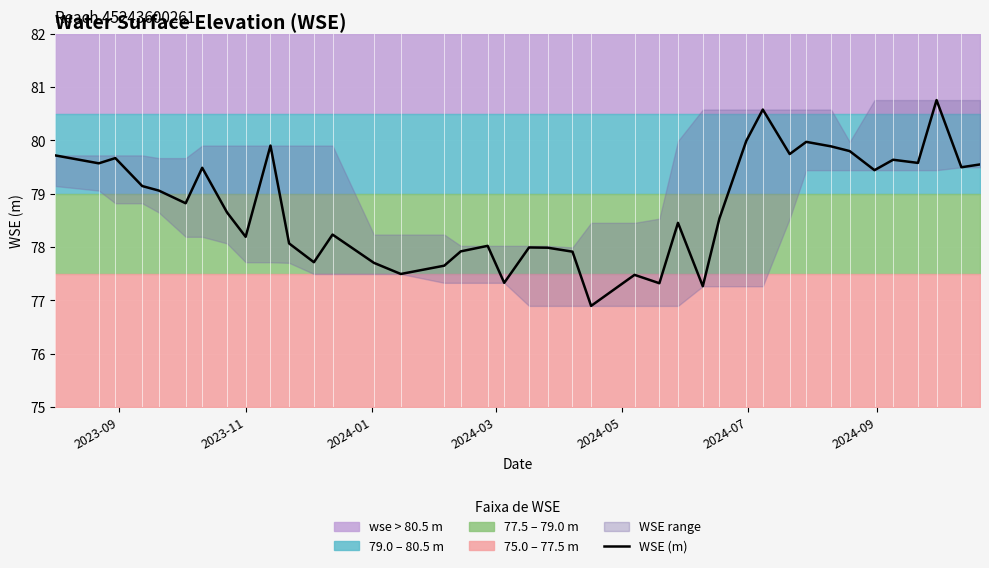

Reading right to left, transcribe all the data shown in this chart.

79.5	79.5	80.8	79.6	79.6	79.4	79.8	79.9	80.0	79.7	80.6	80.0	78.5	77.3	78.5	77.3	77.5	76.9	77.9	78.0	78.0	77.3	78.0	77.9	77.7	77.5	77.7	78.2	77.7	78.1	79.9	78.2	78.6	79.5	78.8	79.1	79.1	79.7	79.6	79.7